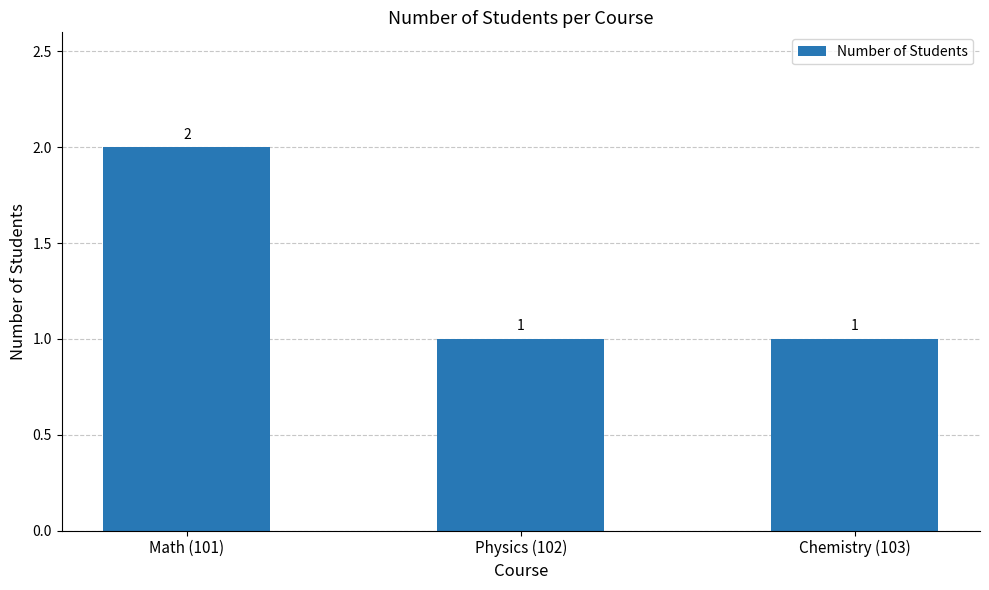

Approximately how many times larger is the value at Chemistry (103) compared to Physics (102)?

1.0